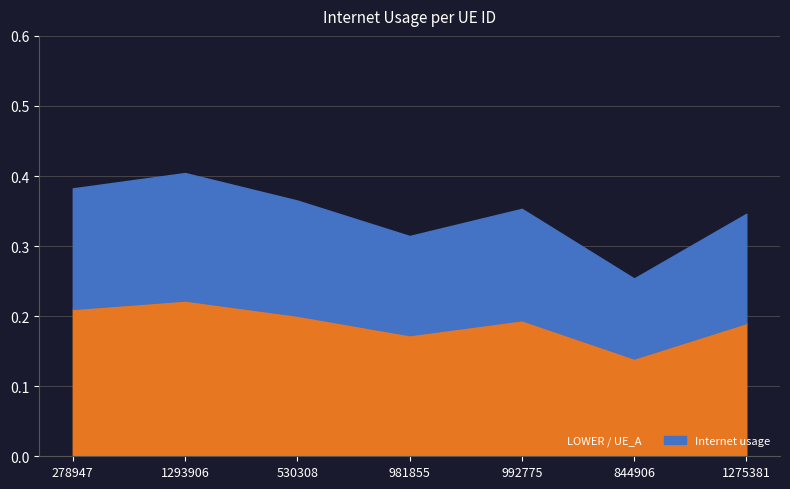

What position from the left is 981855?

4